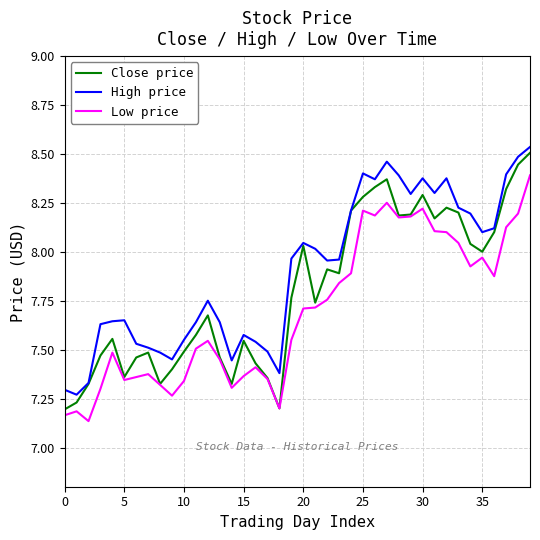

Which series has the largest range (max minus min)?

Close price